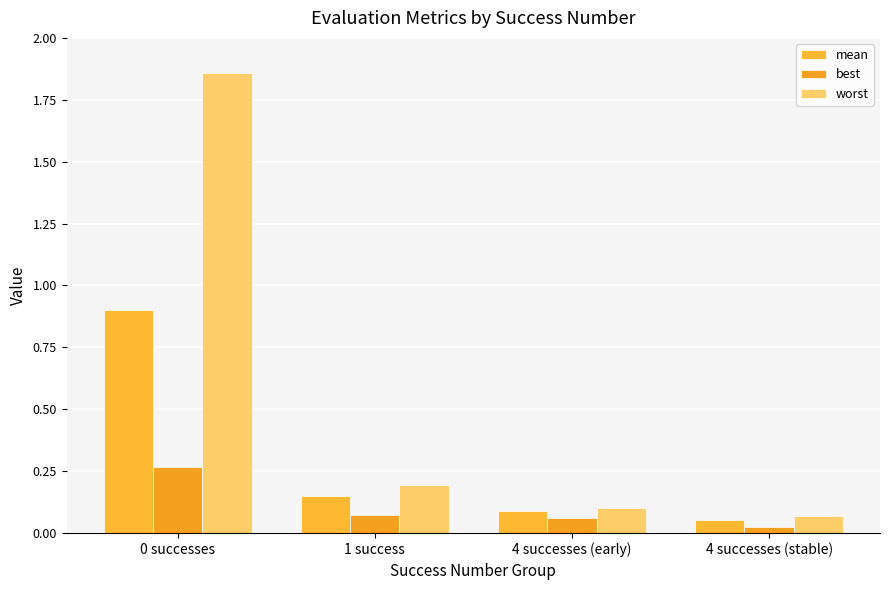

Is it true that mean equals 0.1 at 4 successes (stable)?

True